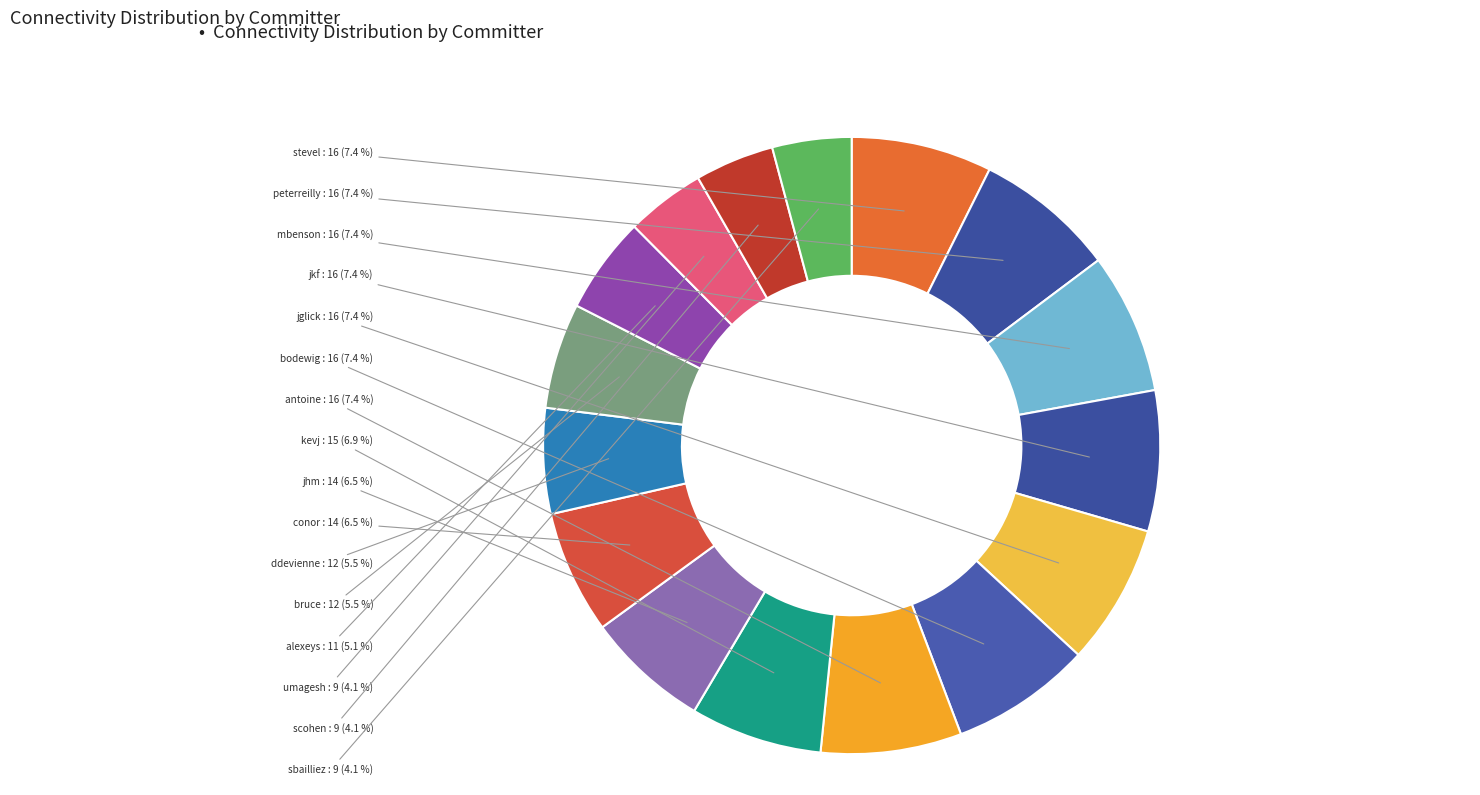

Do kevj and antoine together represent more than half of the pie?

No